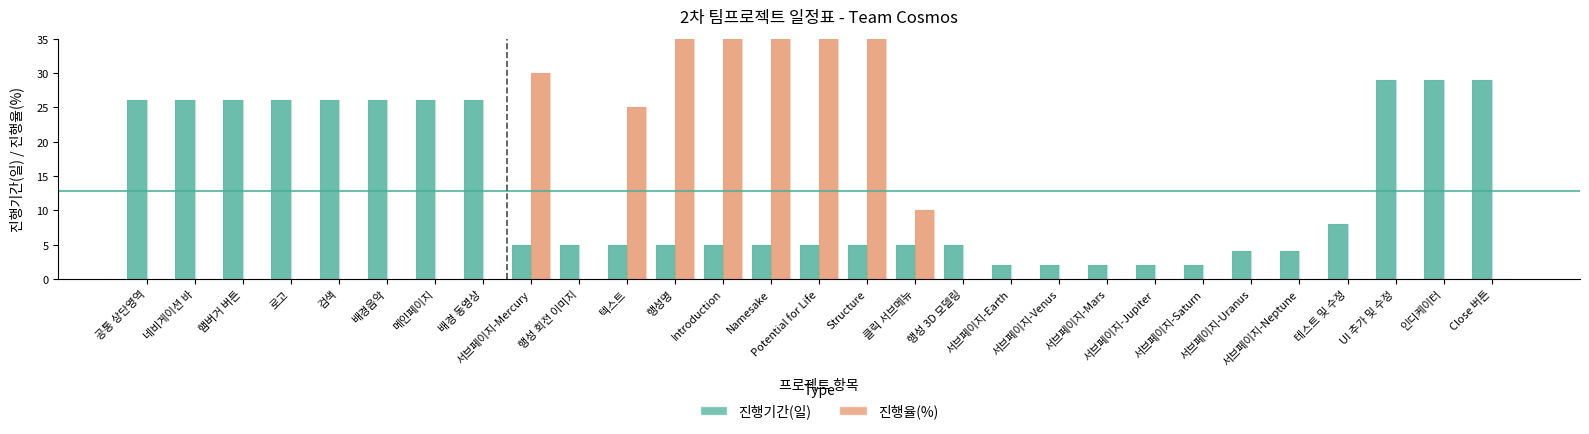

How many categories are shown in the chart?

29